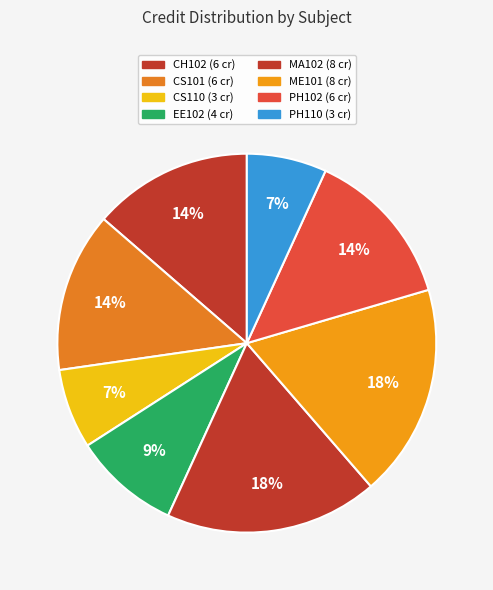

Is the sum of MA102 and EE102 greater than half?

No